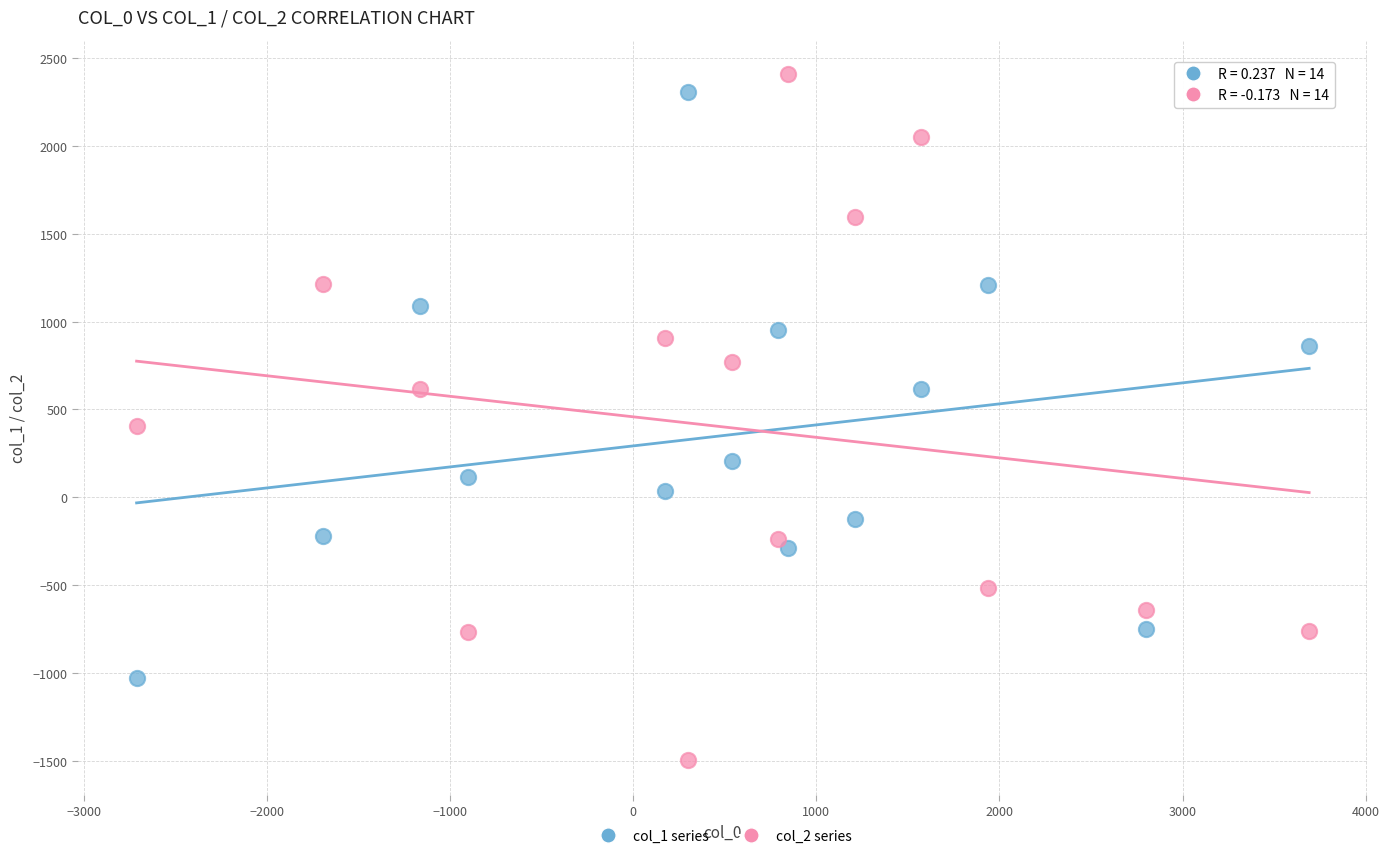

Across all series, what Y value is closest to 455?

407.2